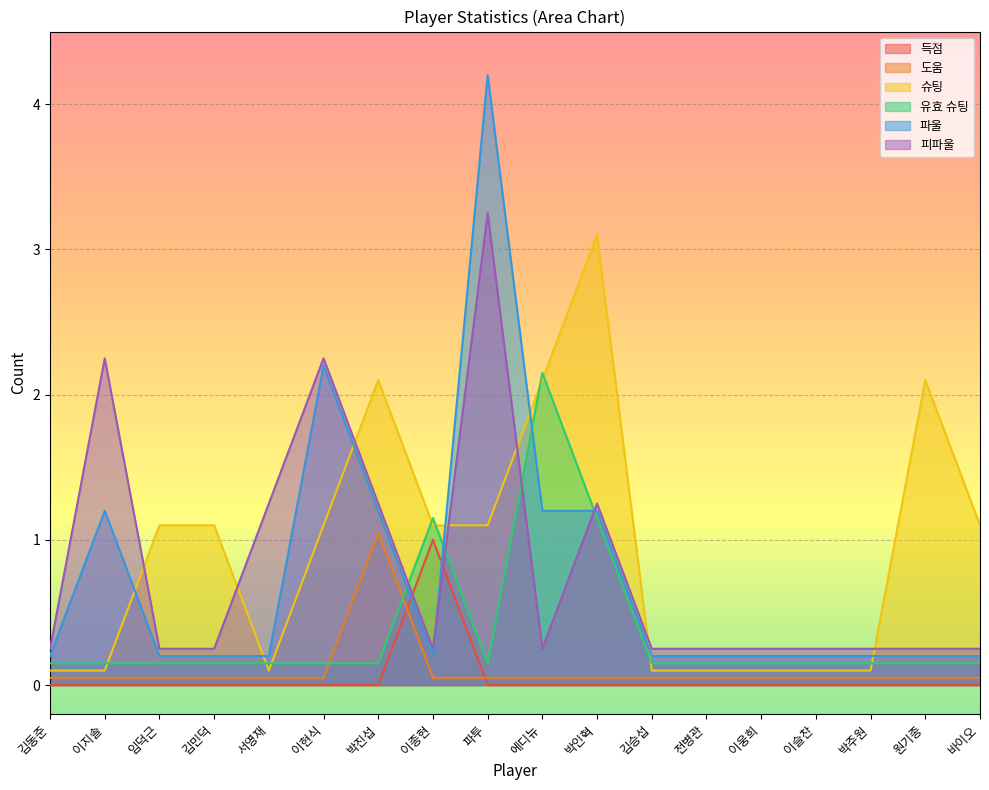

After their last crossing, which series has the higher values: 피파울 or 파울?

피파울